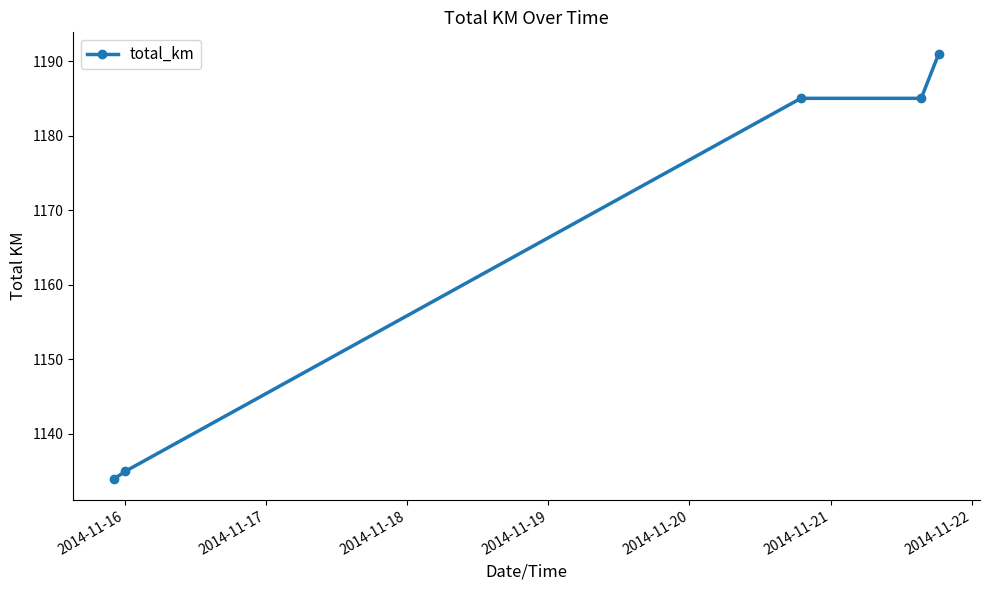

Reading left to right, what are all the values shown in this chart?

1134	1135	1185	1185	1191